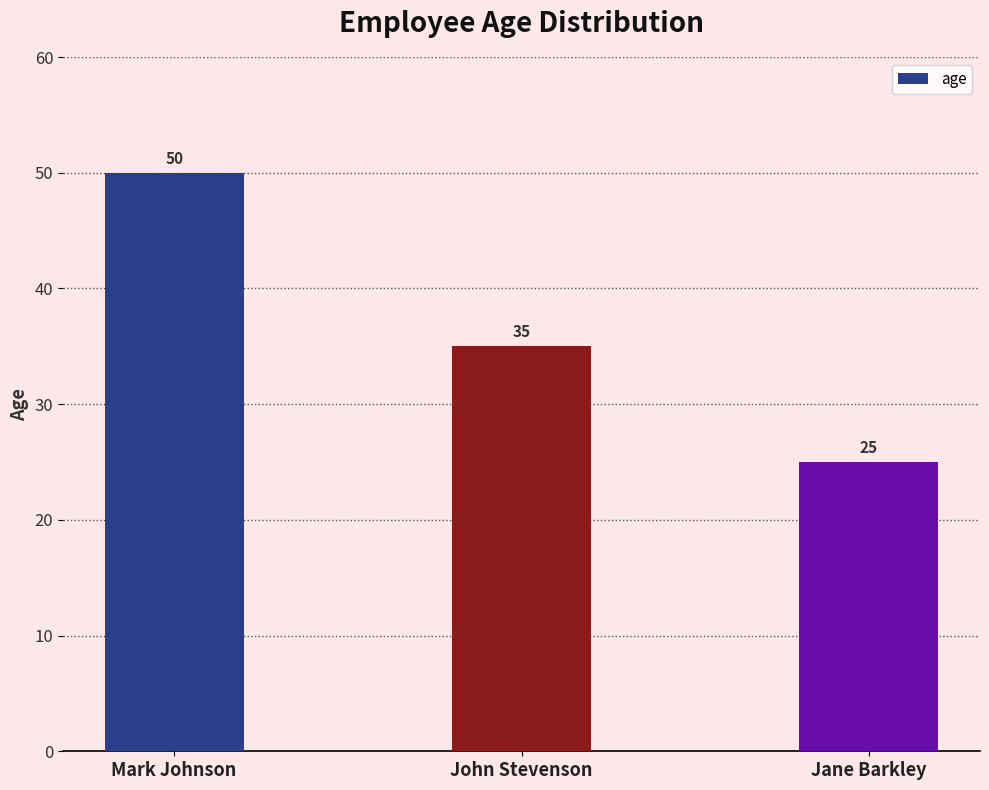

Between Jane Barkley and Mark Johnson, which is larger?

Mark Johnson